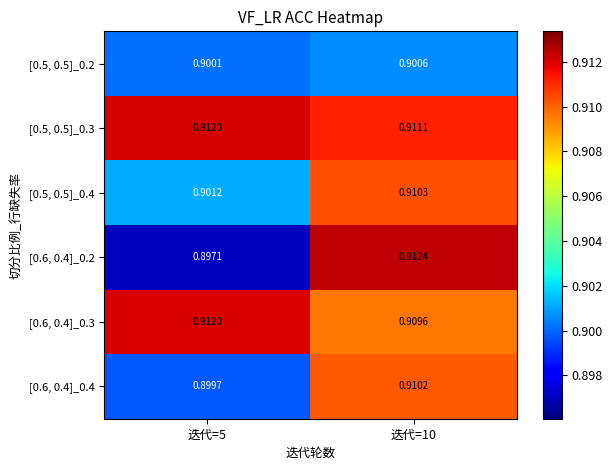

Reading left to right, extract all data points from this chart.

[0.5, 0.5]_0.2: 迭代=5=0.9	迭代=10=0.9
[0.5, 0.5]_0.3: 迭代=5=0.9	迭代=10=0.9
[0.5, 0.5]_0.4: 迭代=5=0.9	迭代=10=0.9
[0.6, 0.4]_0.2: 迭代=5=0.9	迭代=10=0.9
[0.6, 0.4]_0.3: 迭代=5=0.9	迭代=10=0.9
[0.6, 0.4]_0.4: 迭代=5=0.9	迭代=10=0.9